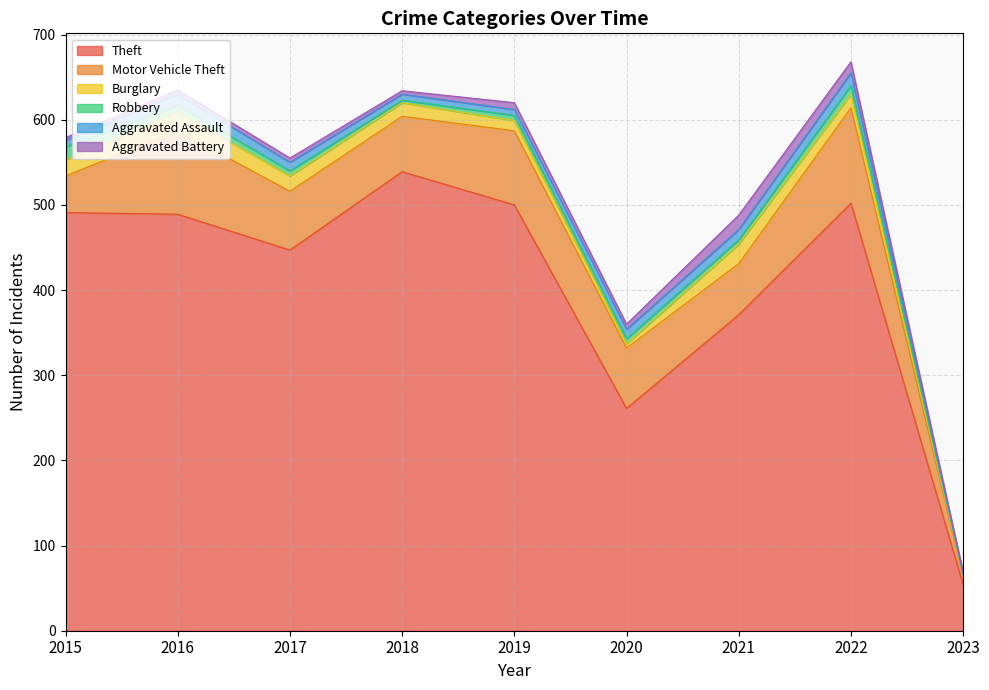

How many values in the Motor Vehicle Theft series exceed 69?

4